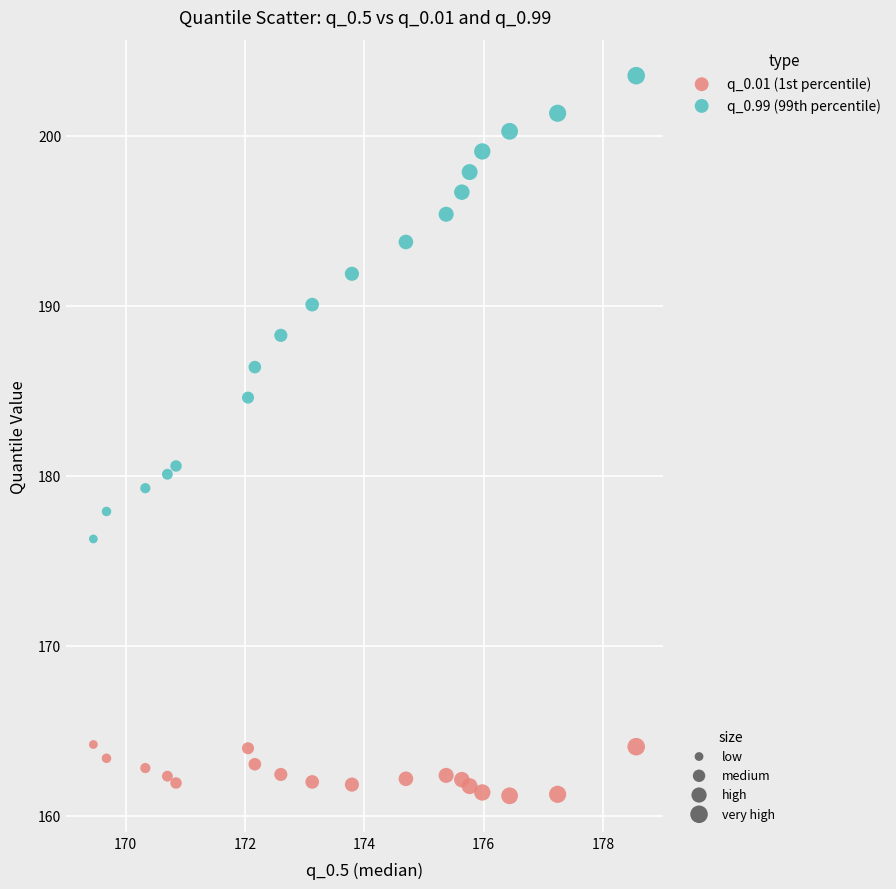

Across all data points, what is the range of Y values (max minus min)?

42.3